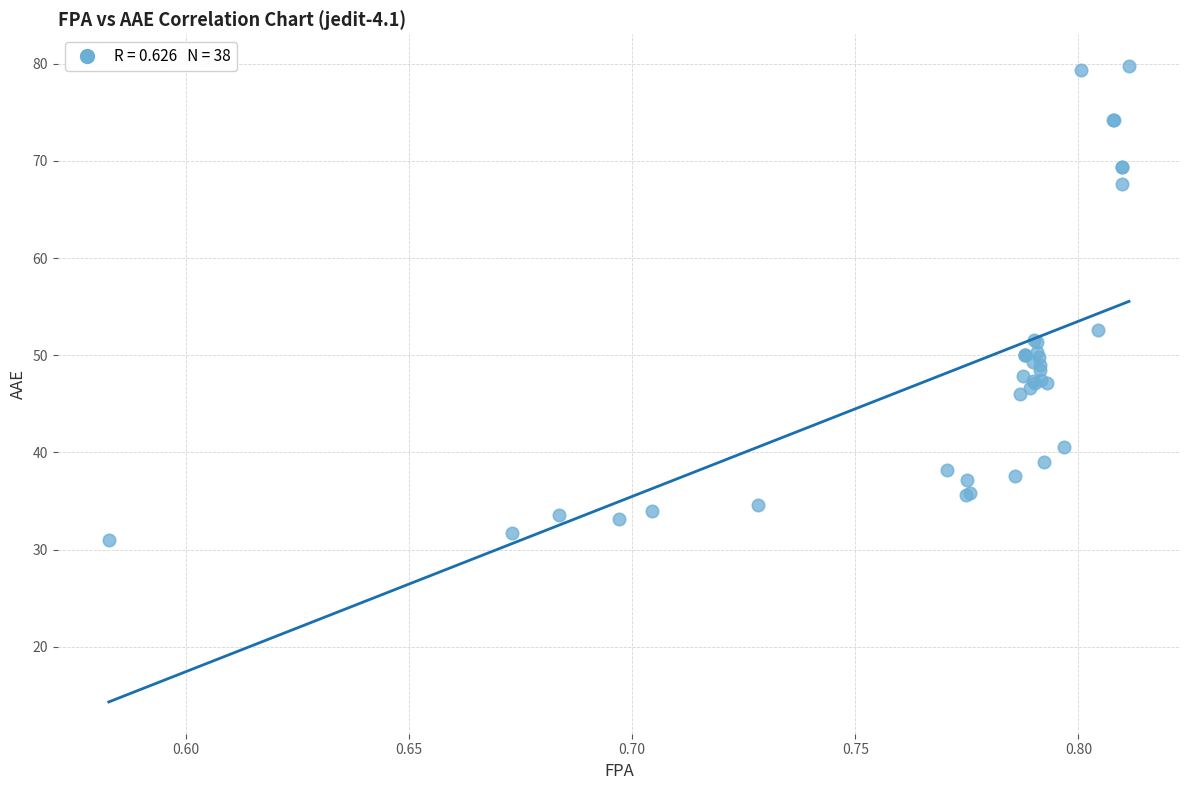

What Y value in the scatter plot is closest to 55?

52.6